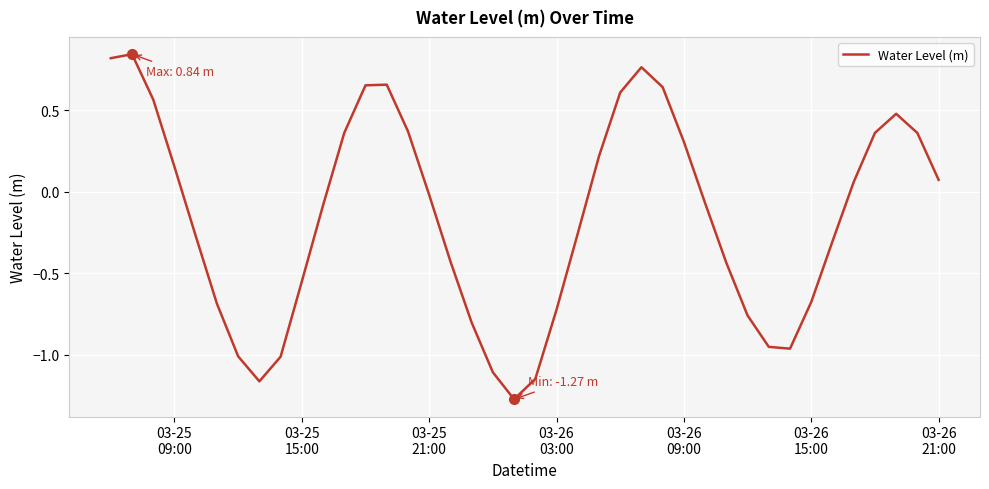

What is the difference between the maximum and minimum values?

2.1